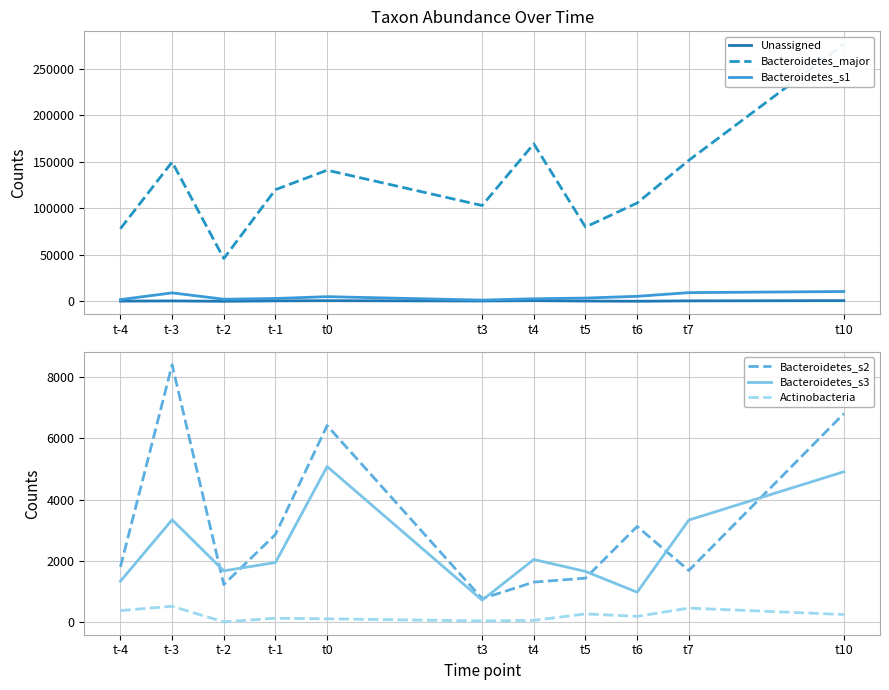

At which category is the sum across all series the highest?

t10